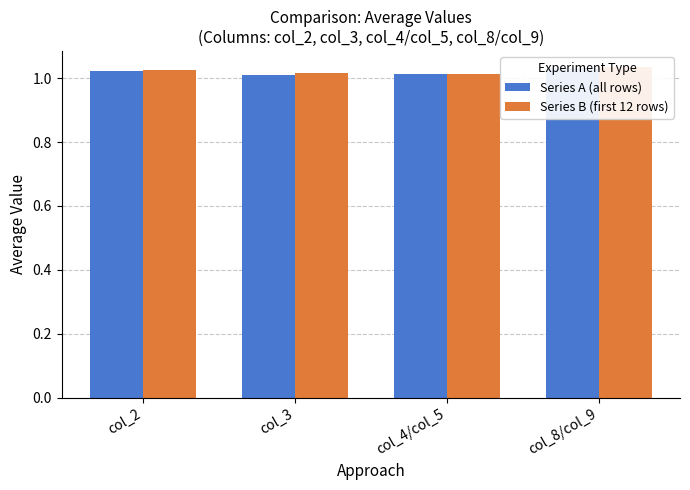

Reading left to right, extract all data points from this chart.

Series A (all rows): col_2=1.0	col_3=1.0	col_4/col_5=1.0	col_8/col_9=1.0
Series B (first 12 rows): col_2=1.0	col_3=1.0	col_4/col_5=1.0	col_8/col_9=1.0